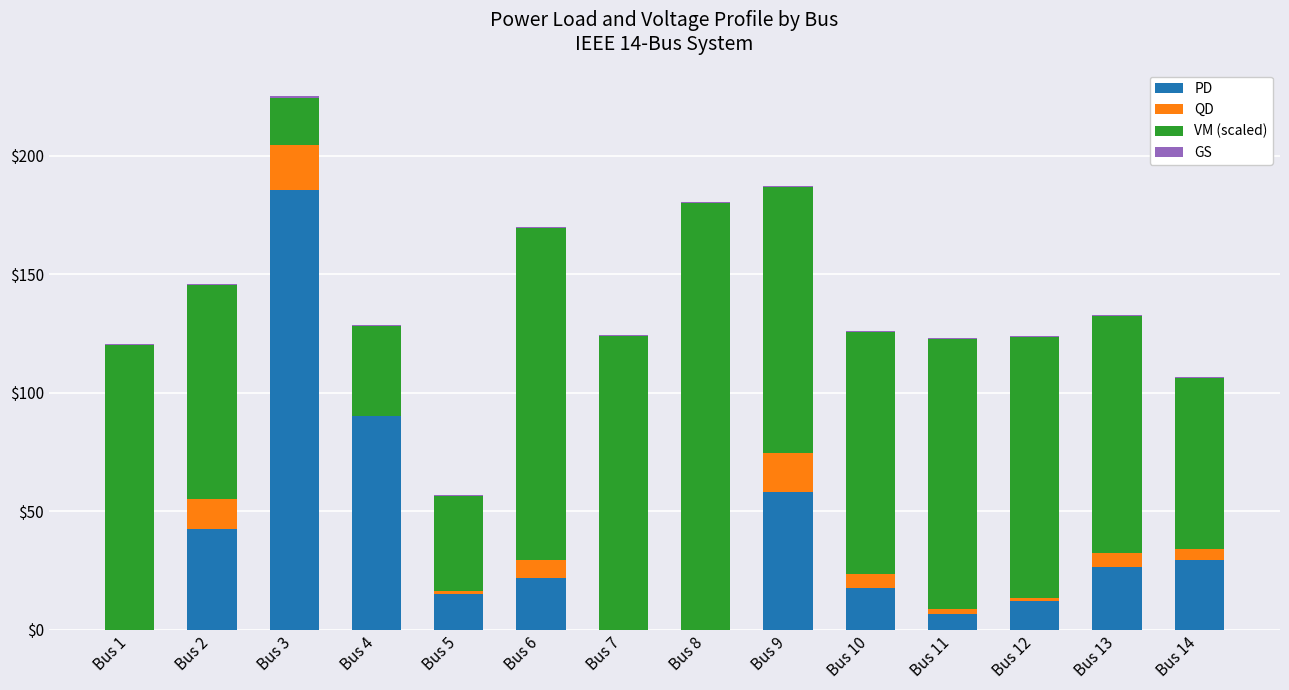

At Bus 10, list the series in order from largest to smallest.

VM (scaled), PD, QD, GS